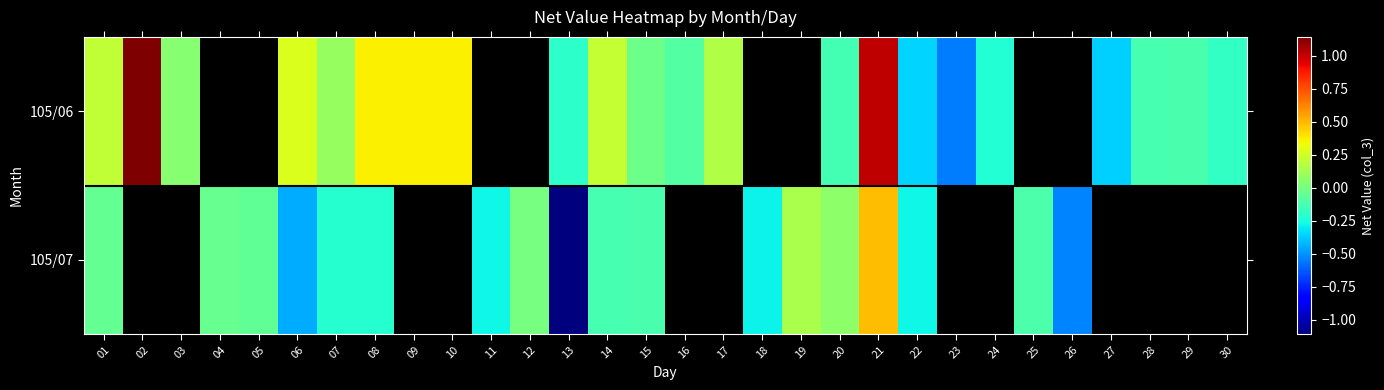

List the series in order of their overall mean, lowest first.

105/06, 105/07